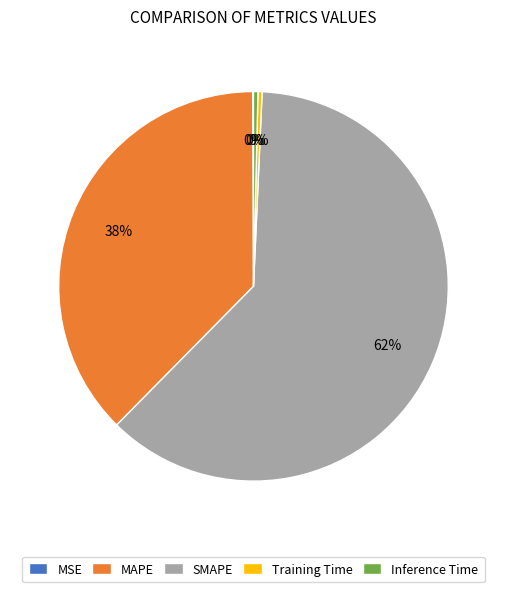

Which slice is the largest?

SMAPE